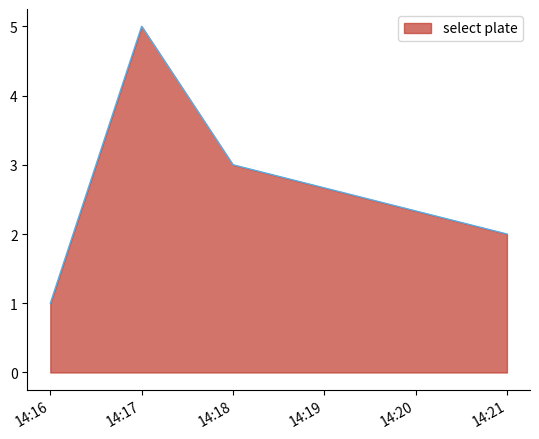

True or false: the data shows 3 at 14:18.

True